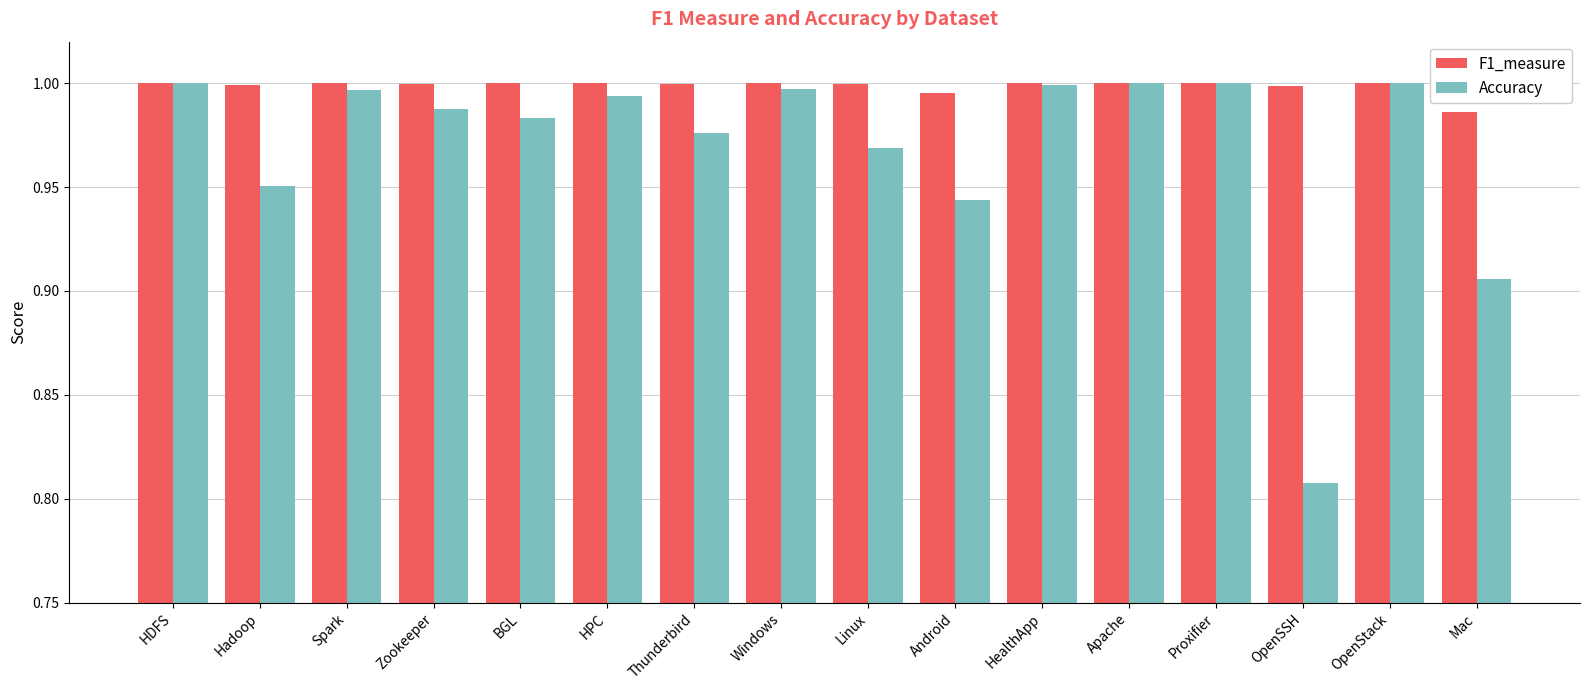

At which label does Accuracy reach its minimum?

OpenSSH